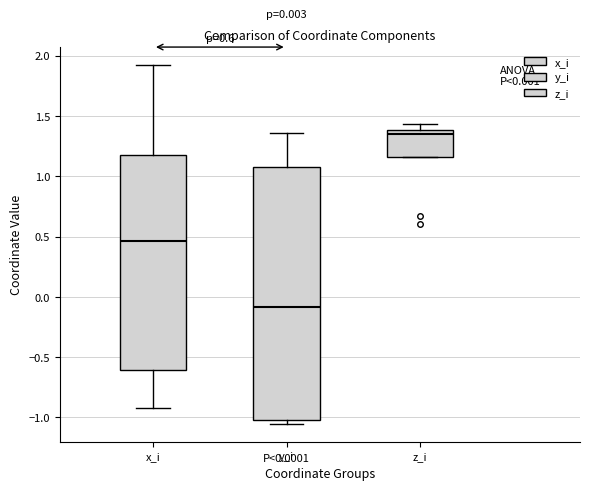

Comparing the boxes themselves (not the whiskers), which one is the tallest?

y_i